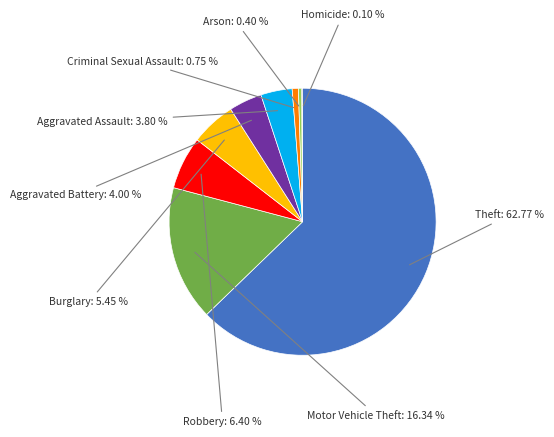

To the nearest percent, what is the difference between the largest and smallest slice percentages?

63%